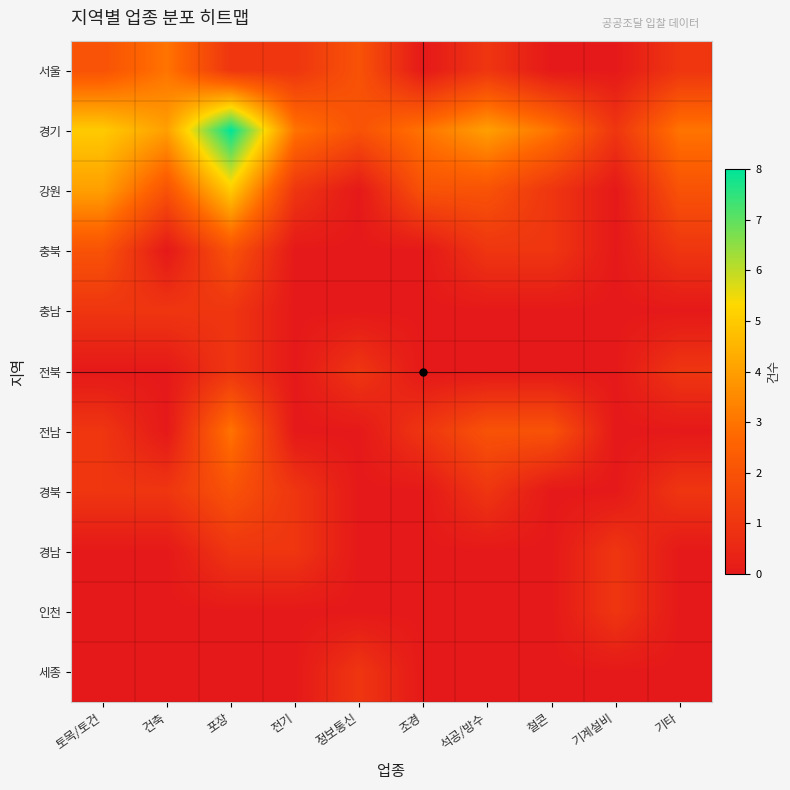

Which series has the largest range (max minus min)?

경기